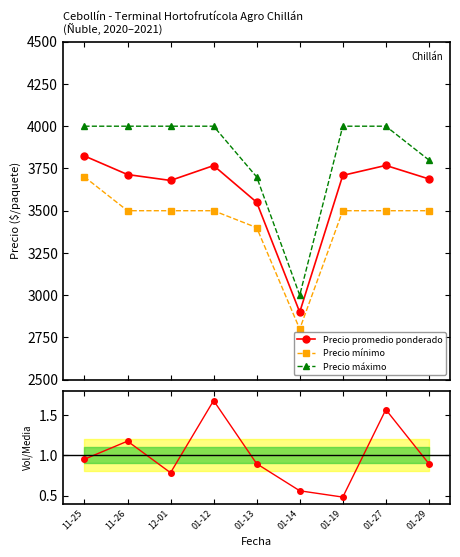

Is this an area chart (filled region under the line)?

No